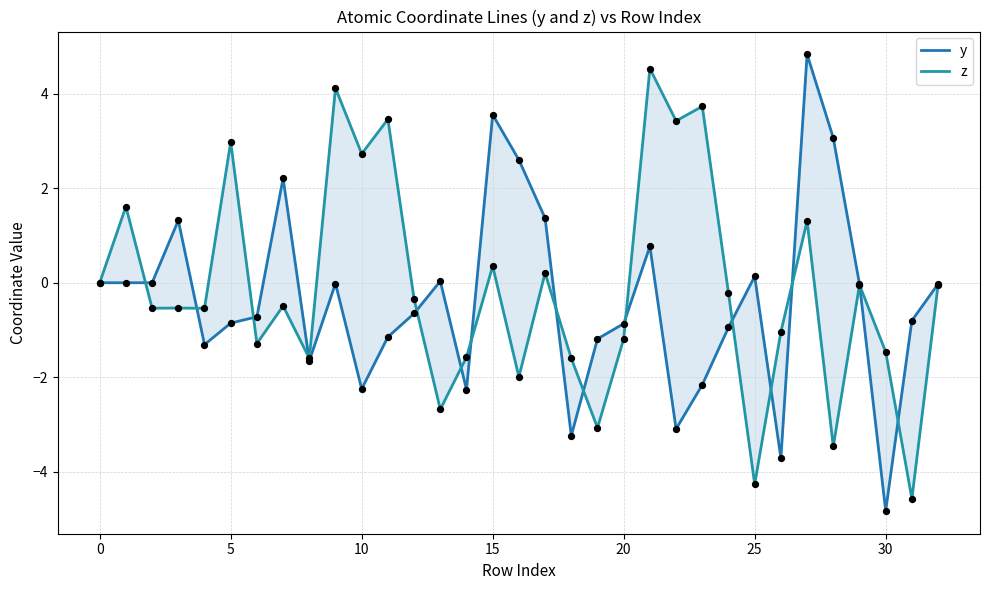

Which series contains the lowest Y value?

y